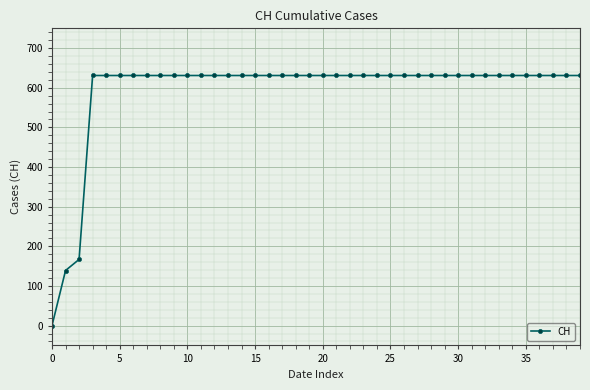

What is the difference between the maximum and minimum values?

631